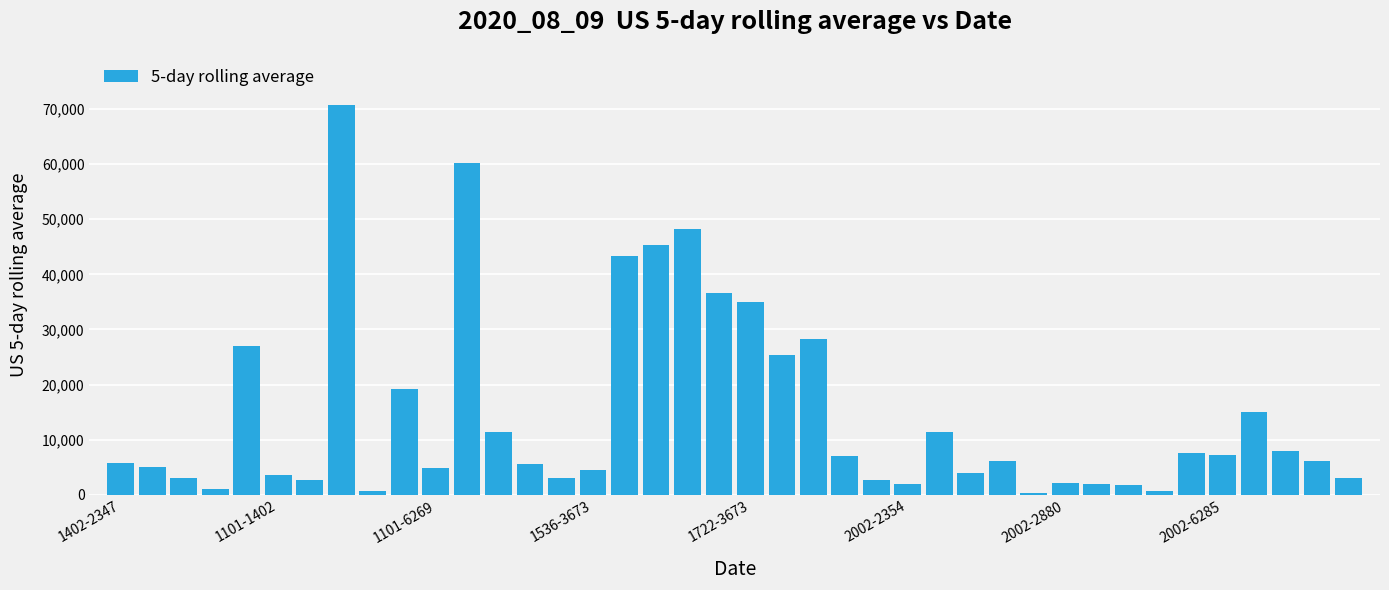

What is the value of the 33rd bar from the left?

1700.0